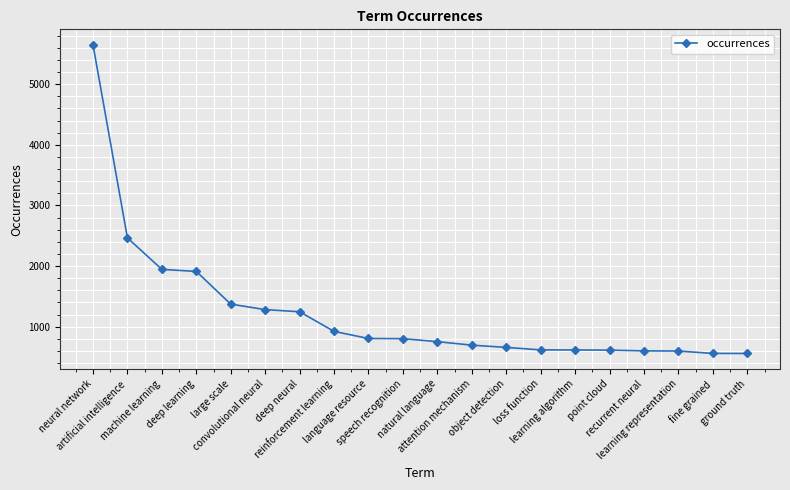

Which has a higher value, speech recognition or neural network?

neural network